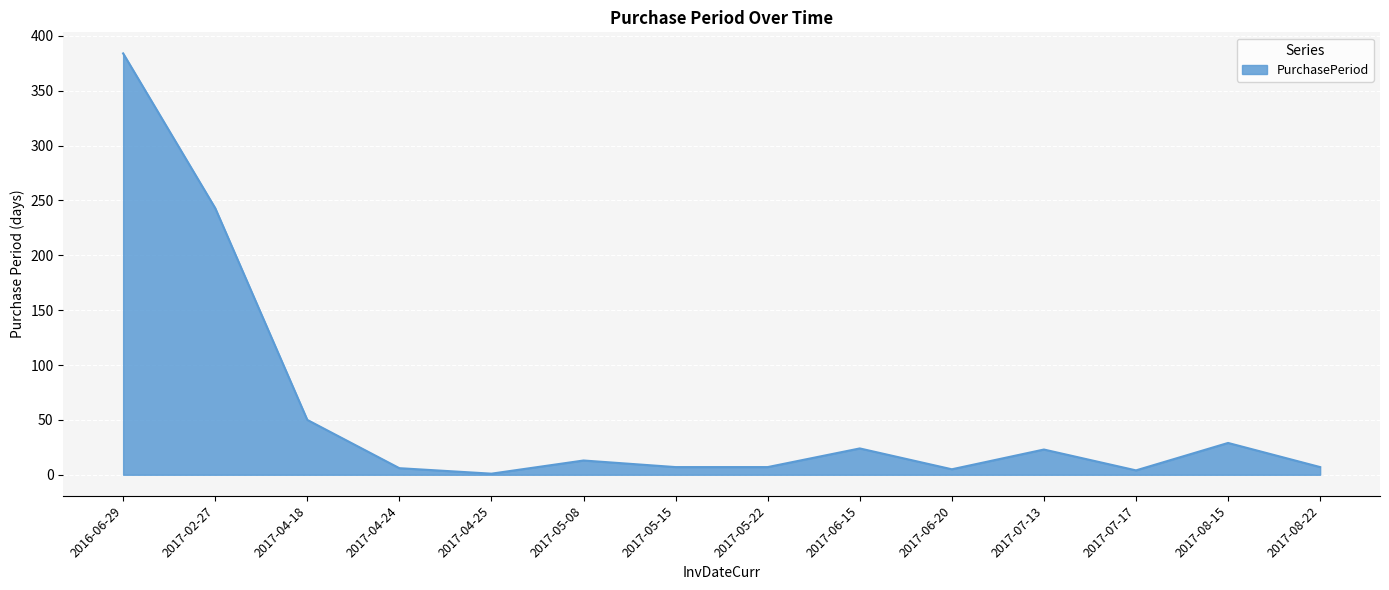

Is it true that the value at 2017-04-24 is 6?

True